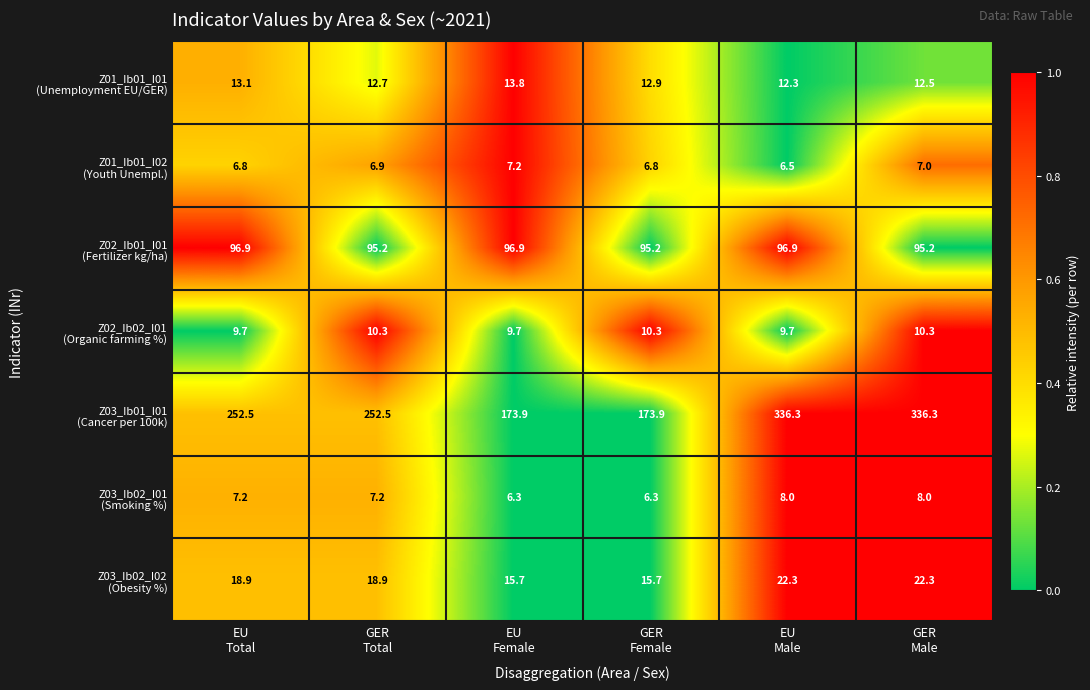

What is the maximum value shown in the chart?

336.3